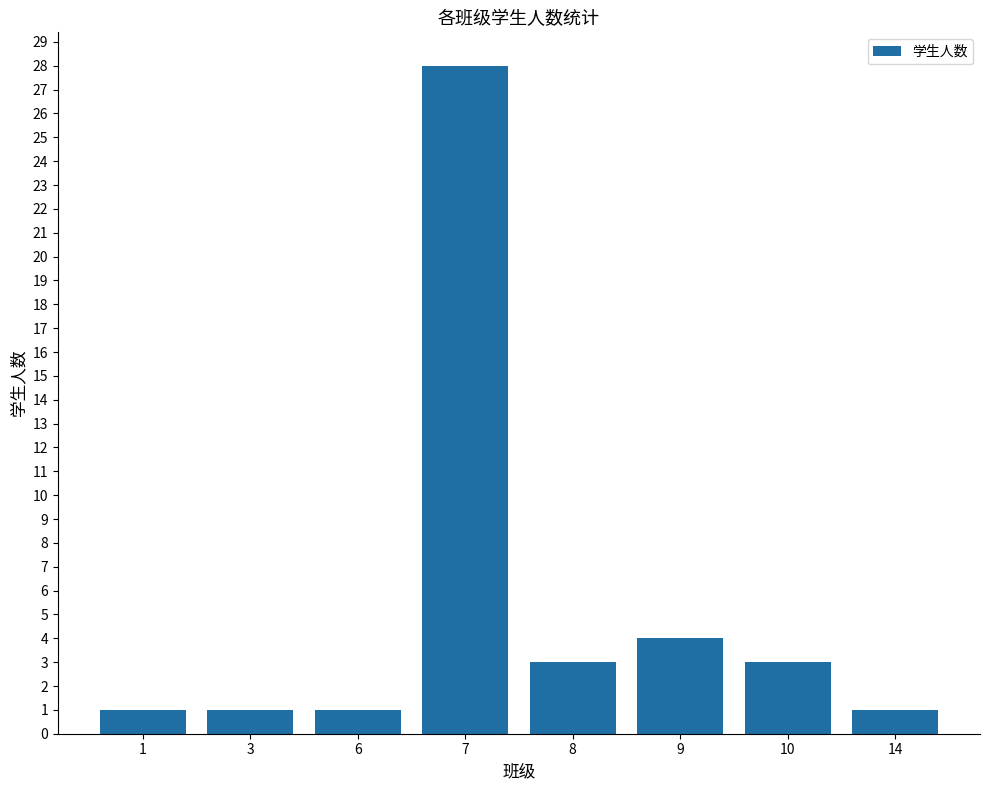

Reading left to right, what are all the values shown in this chart?

1=1	3=1	6=1	7=28	8=3	9=4	10=3	14=1